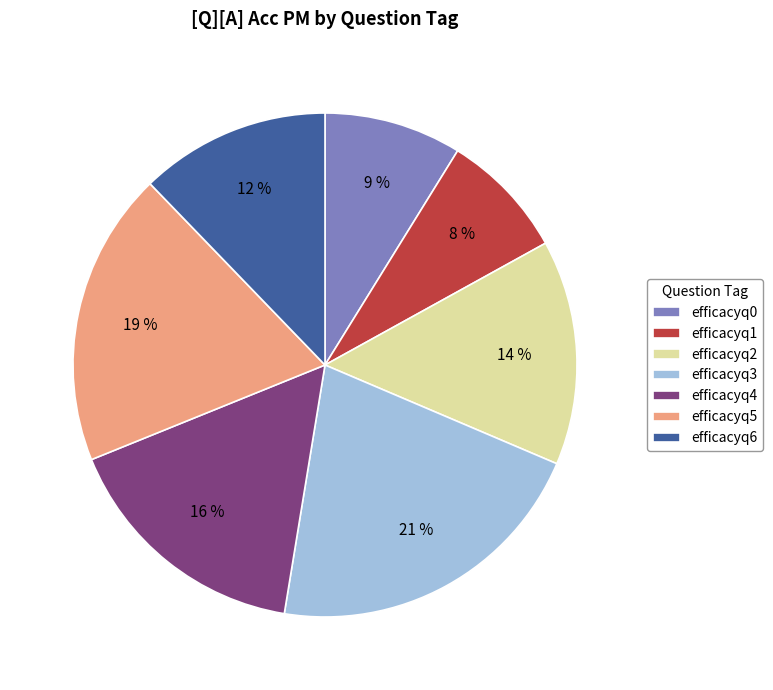

What percentage is the efficacyq4 slice, to the nearest percent?

16%